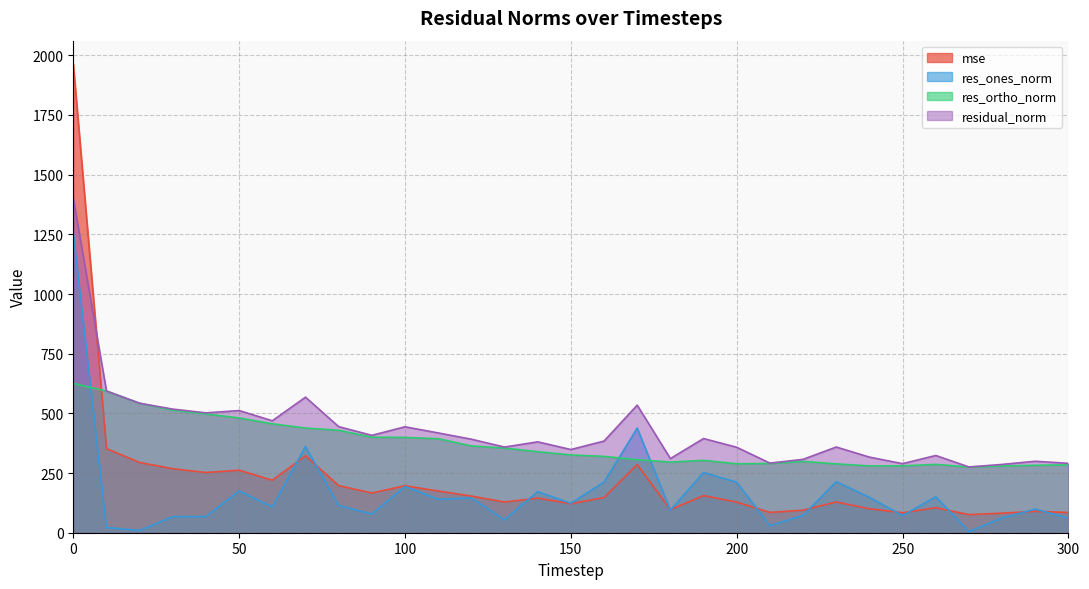

True or false: res_ones_norm has a value of 67.1 at 30.

True